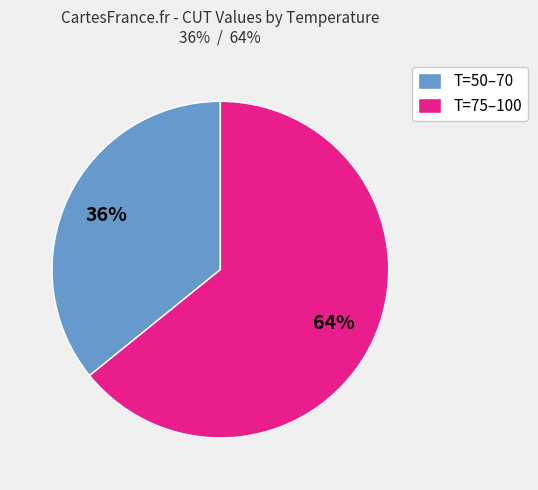

Is there any slice that represents more than half of the pie?

Yes